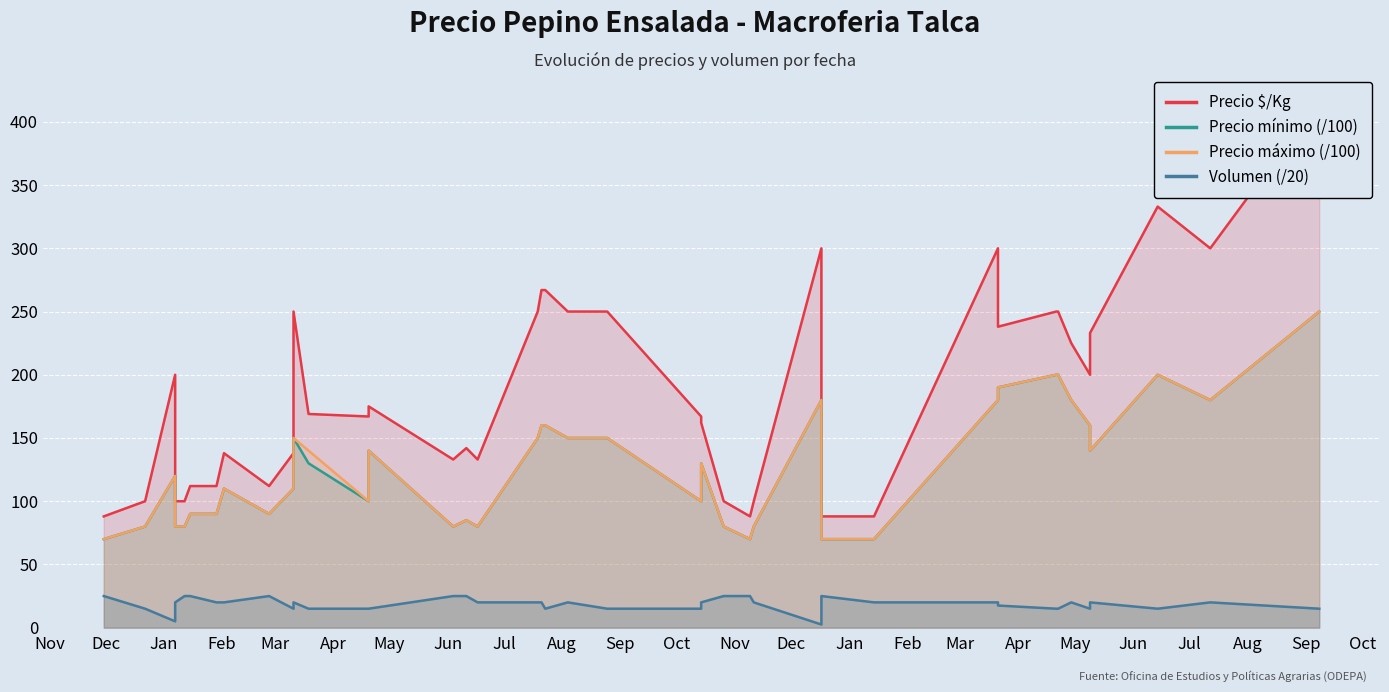

The value of Precio $/Kg at 32 is 365.1. True or false?

False